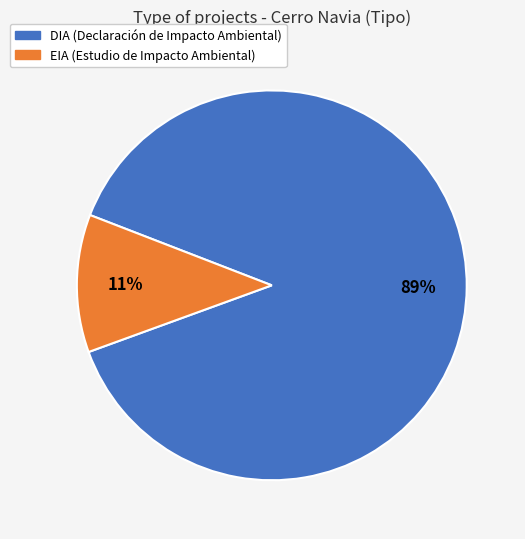

How many segments does this pie chart have?

2